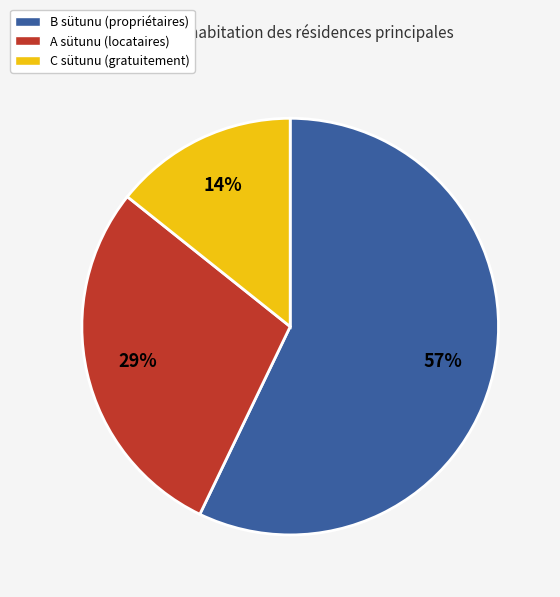

The C sütunu (gratuitement) slice represents 20% of the pie. True or false?

False